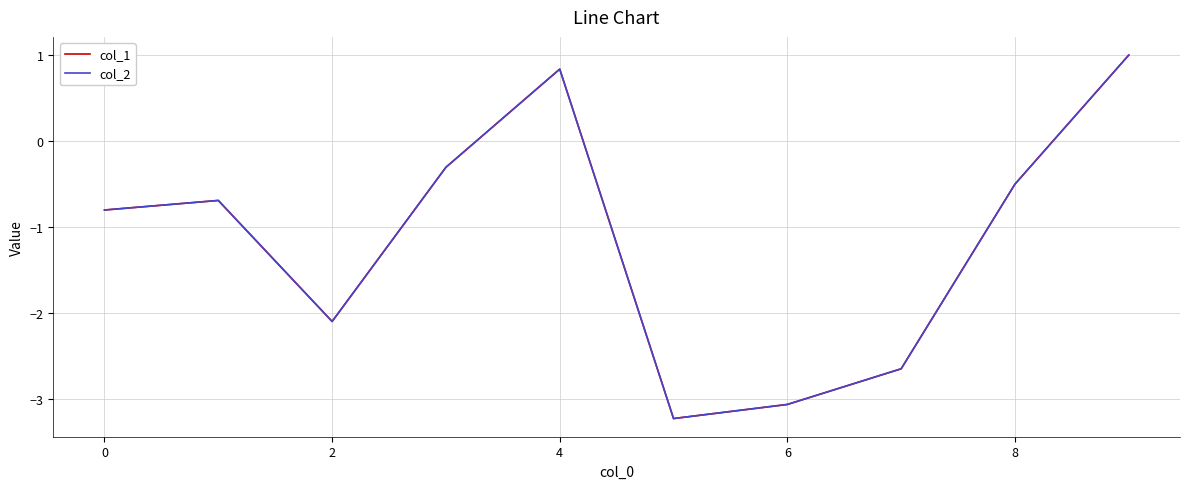

What is the greatest value displayed?

1.0